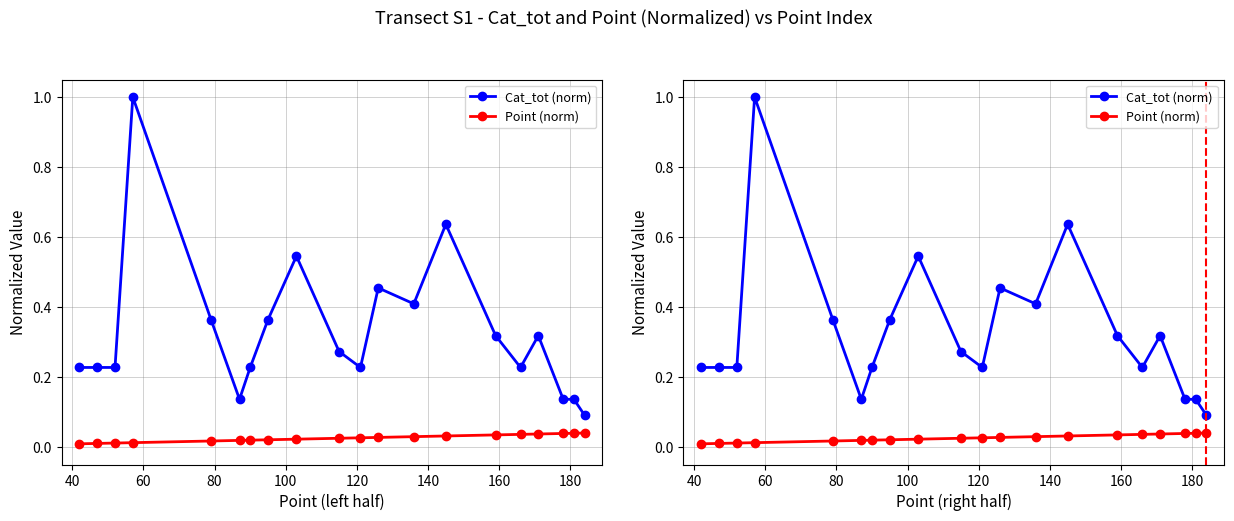

Reading left to right, list all the values displayed in this chart.

Cat_tot (norm): 0.2	0.2	0.2	1.0	0.4	0.1	0.2	0.4	0.5	0.3	0.2	0.5	0.4	0.6	0.3	0.2	0.3	0.1	0.1	0.1
Point (norm): 0.0	0.0	0.0	0.0	0.0	0.0	0.0	0.0	0.0	0.0	0.0	0.0	0.0	0.0	0.0	0.0	0.0	0.0	0.0	0.0